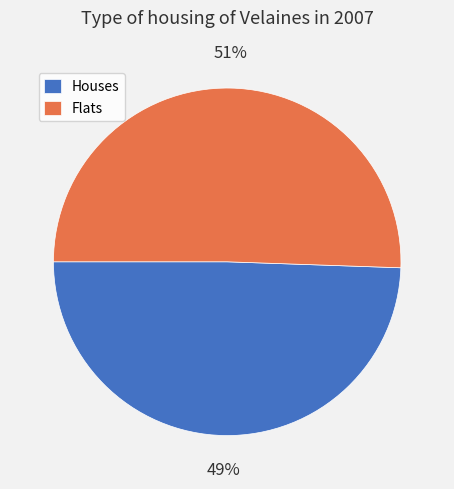

To the nearest percent, what is the average slice percentage?

50%